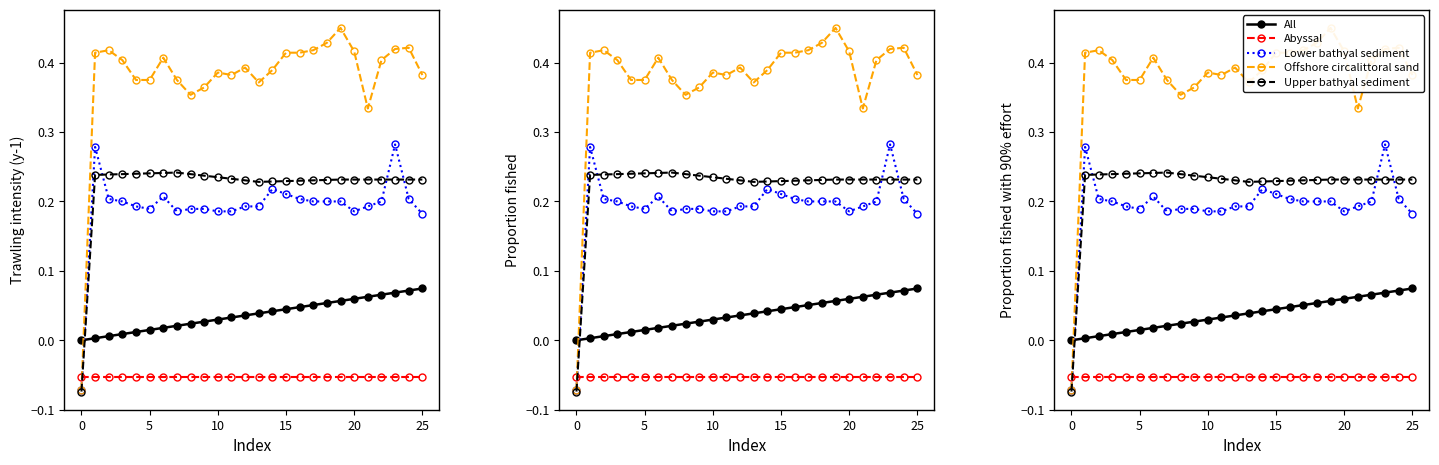

In Upper bathyal sediment, how many points are lower than both neighbors (excluding endpoints)?

1